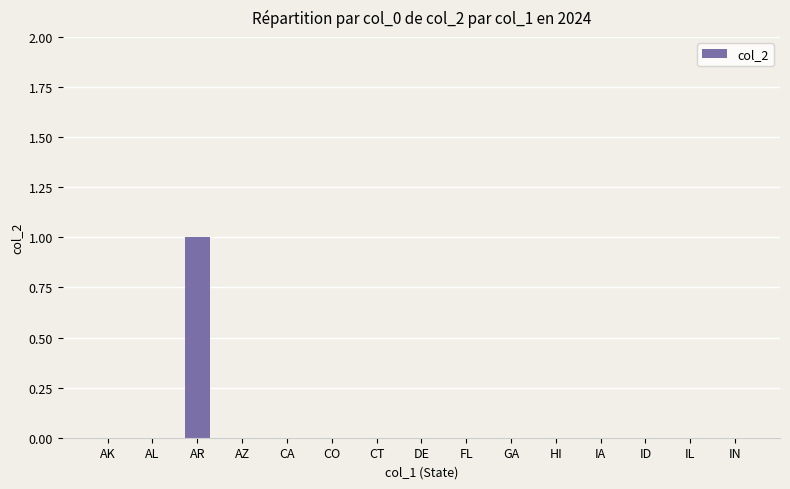

At which category does the chart reach its peak across all series?

AR